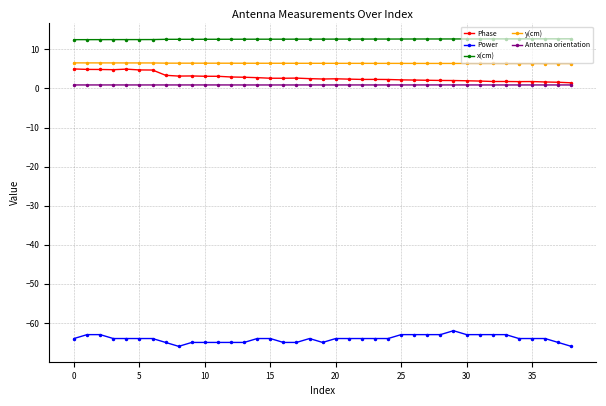

True or false: Power has more than 0 interior local peaks.

True